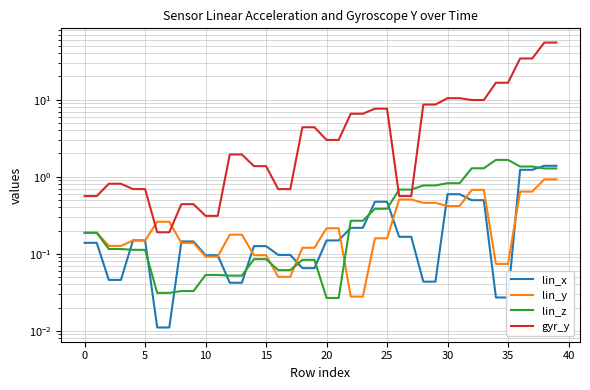

What is the sum of all lin_y values?

11.0